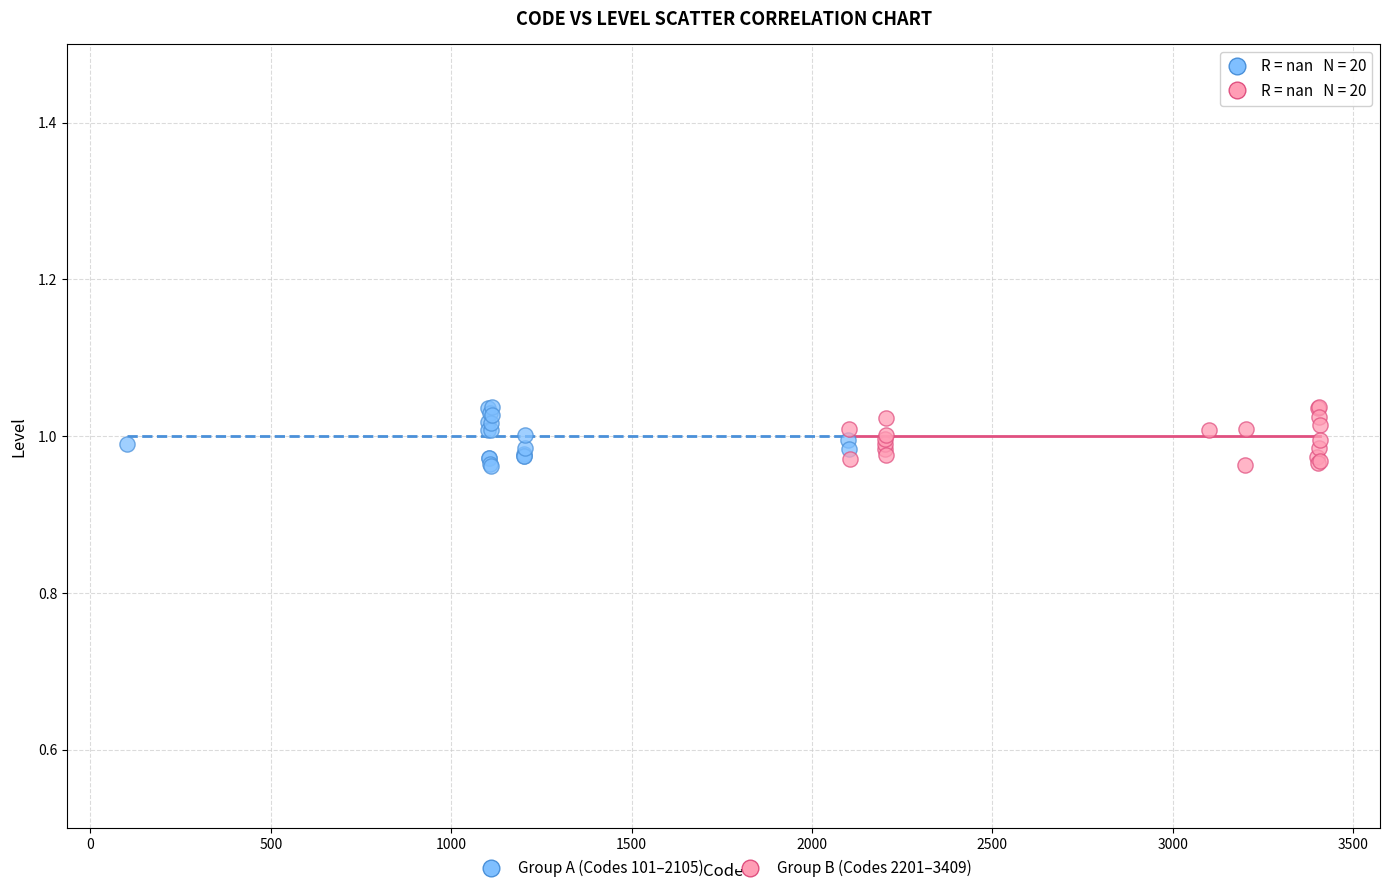

What are all the series names shown in the legend?

Group A (Codes 101–2105), Group B (Codes 2201–3409)